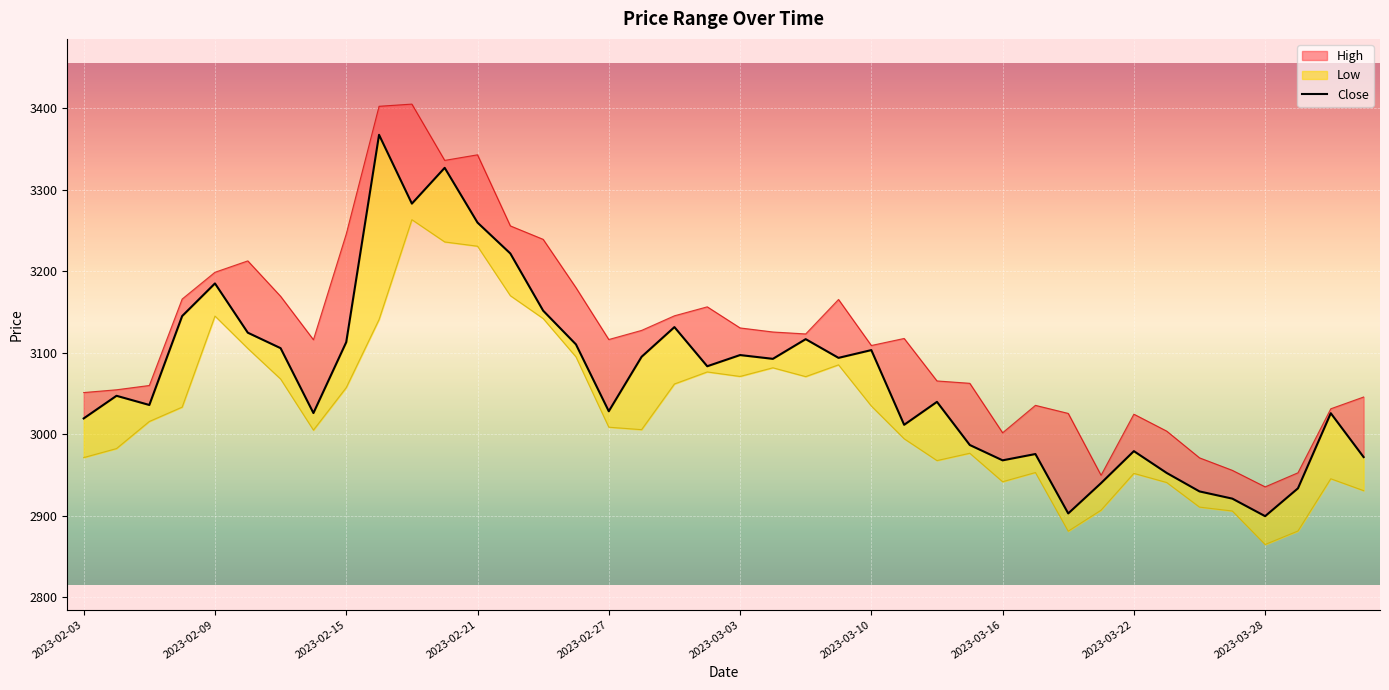

How many lines are shown in the chart?

1